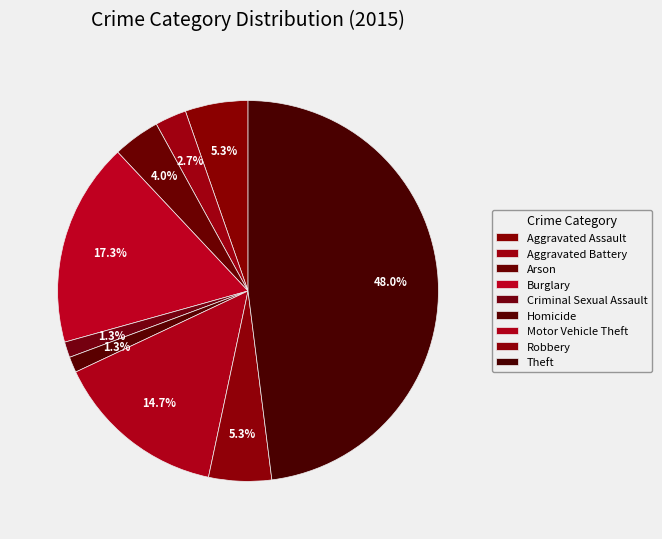

How many segments does this pie chart have?

9